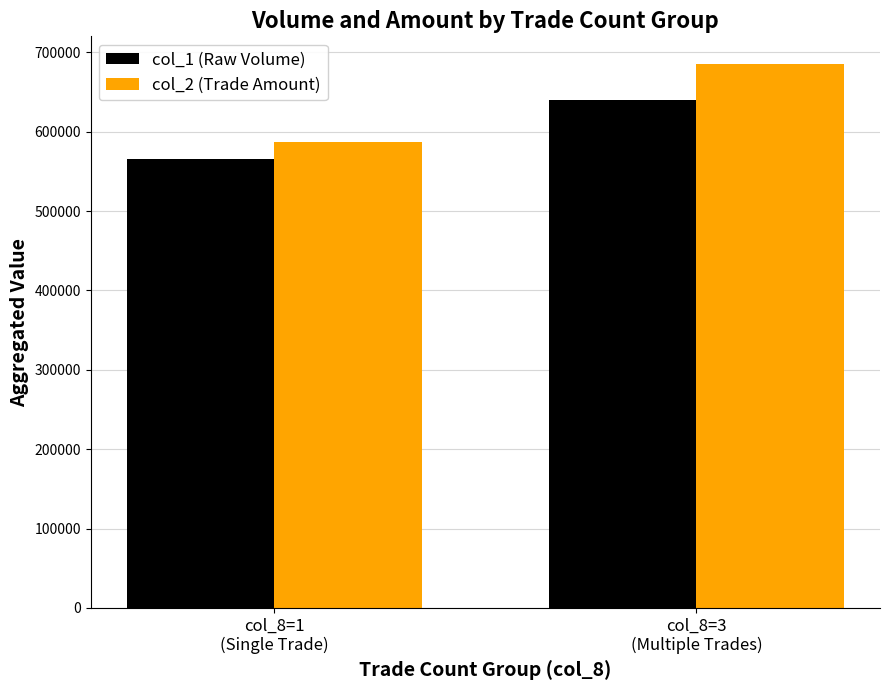

Reading right to left, what are all the values shown in this chart?

col_1 (Raw Volume): col_8=3
(Multiple Trades)=640000	col_8=1
(Single Trade)=566000
col_2 (Trade Amount): col_8=3
(Multiple Trades)=686000	col_8=1
(Single Trade)=587170